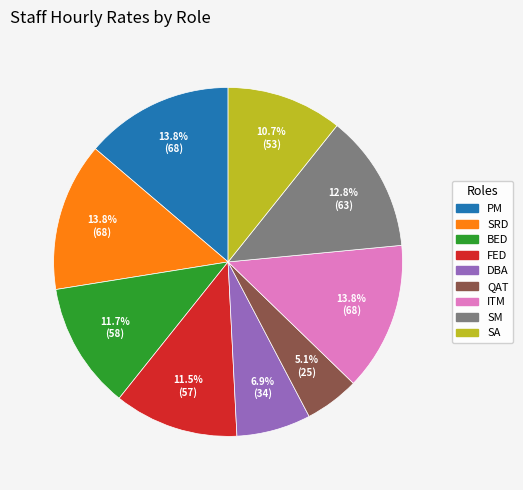

Is there any slice that represents more than half of the pie?

No